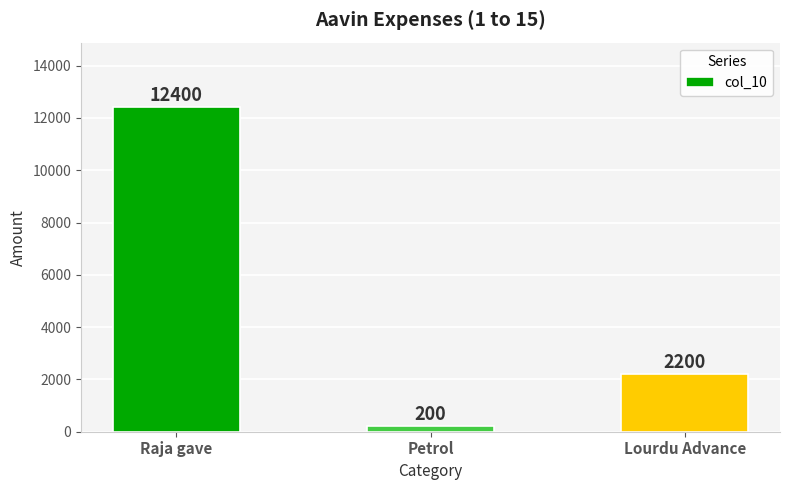

What is the change in value from Petrol to Lourdu Advance?

+2000